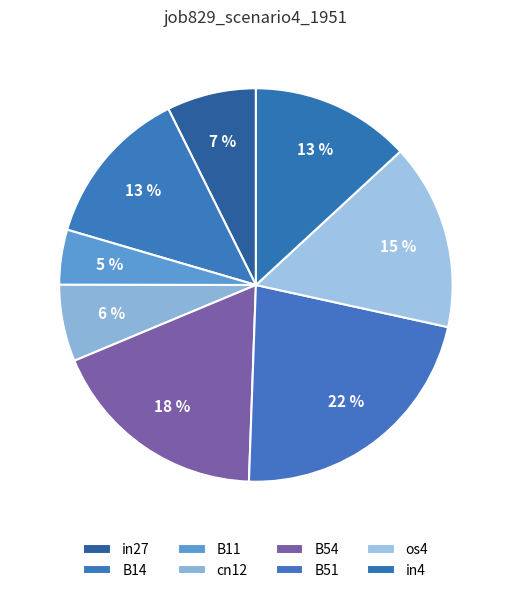

To the nearest percent, what is the average slice percentage?

12%